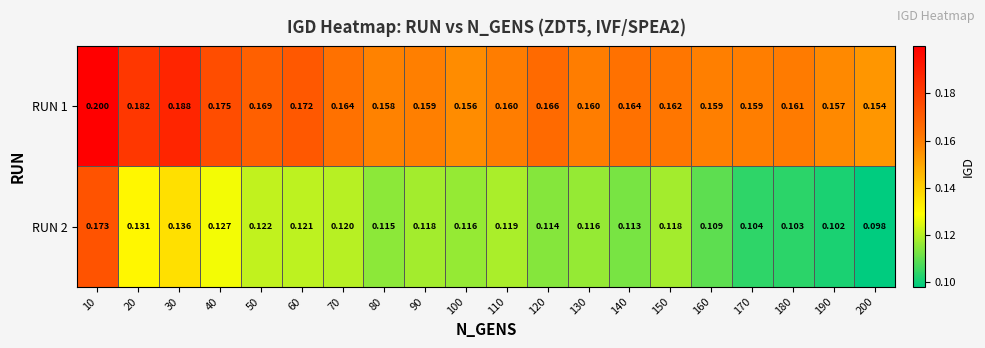

Is the value of RUN 1 at 140 greater than the value of RUN 2 at 10?

No